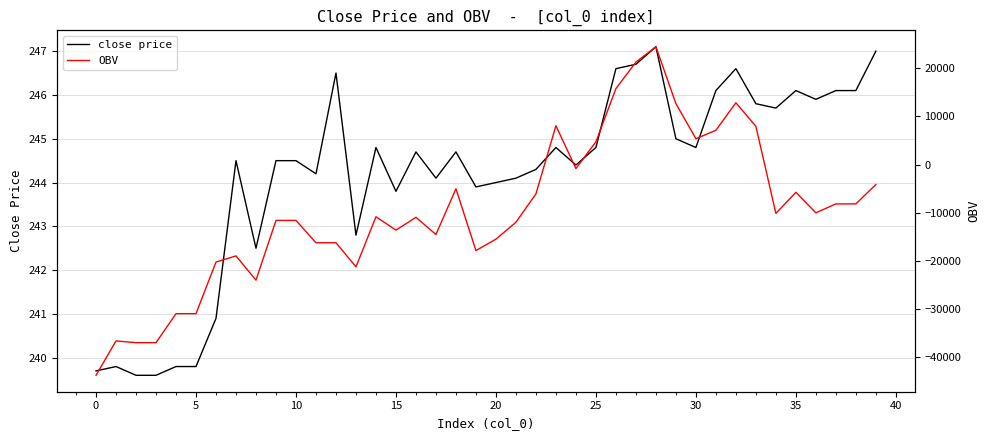

What is the lowest value of the close price series?

239.6